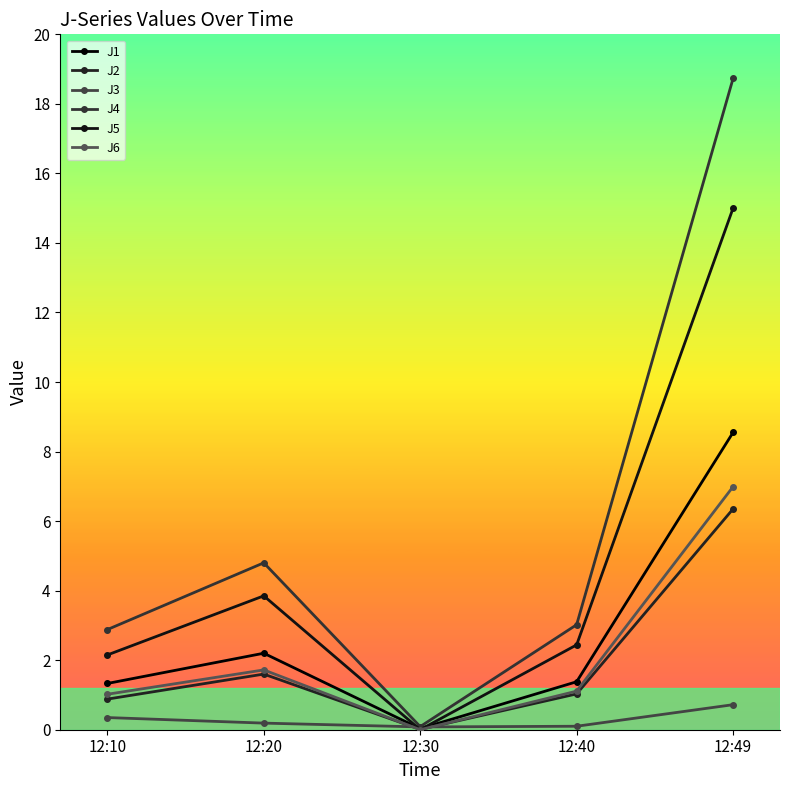

How many categories are shown in the chart?

5